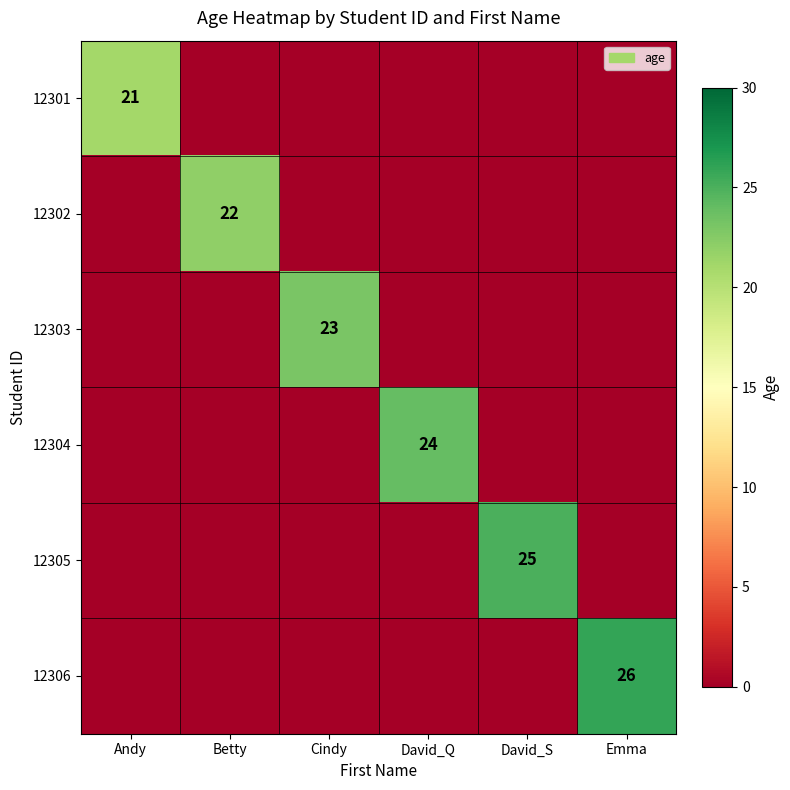

The value of 12302 at Betty is 35. True or false?

False